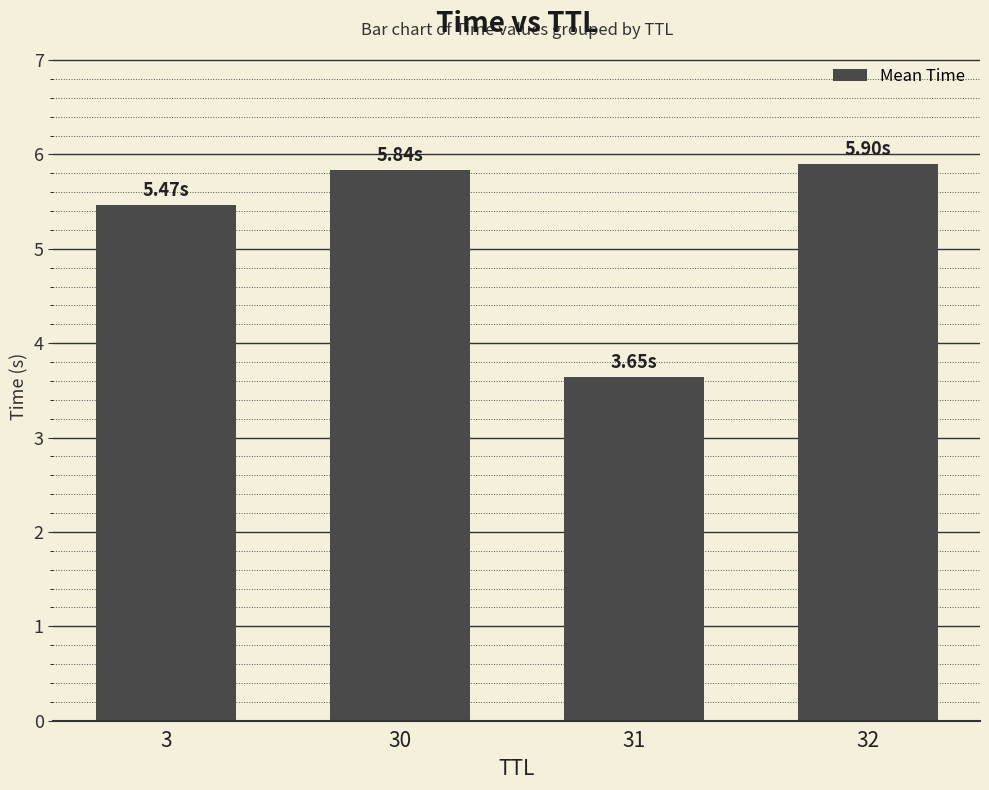

How many bars are there in total?

4